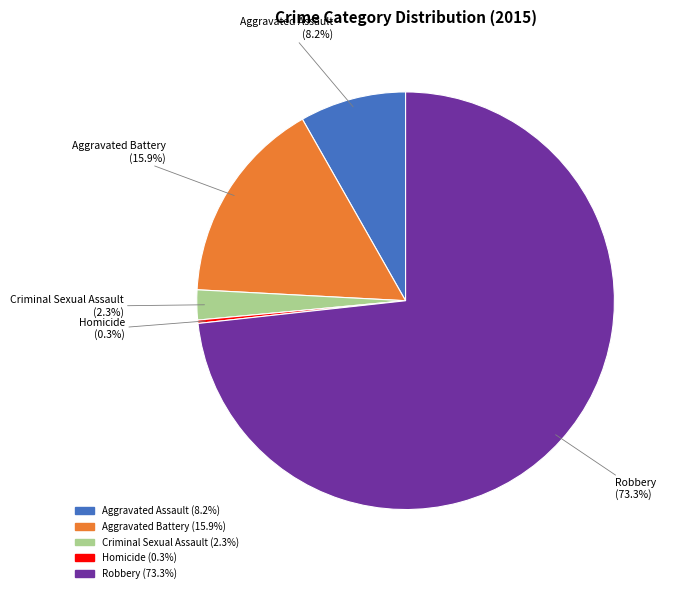

True or false: Robbery accounts for 84% of the total.

False